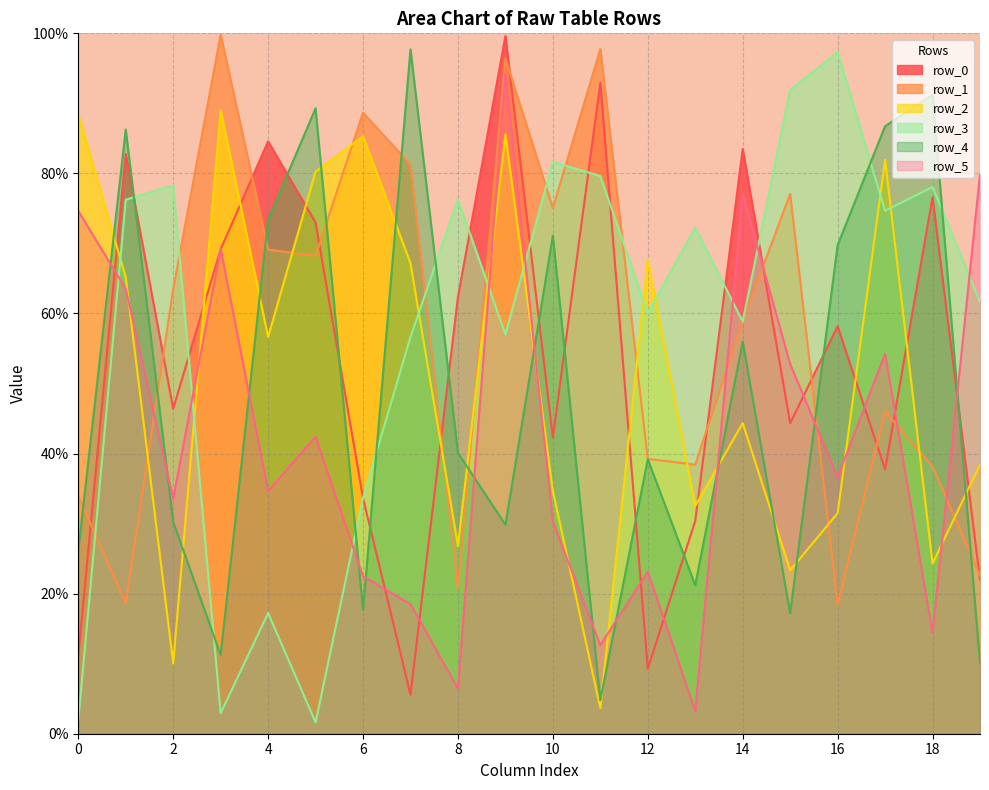

At 1, list the series in order from smallest to largest.

row_1, row_5, row_2, row_3, row_0, row_4